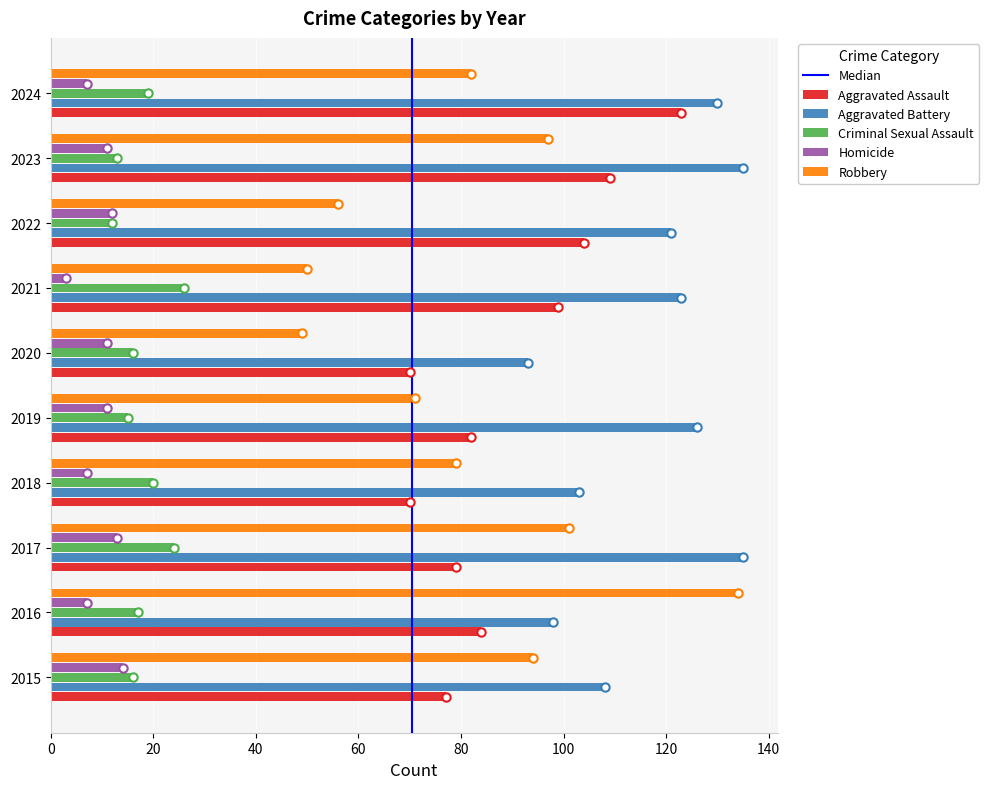

What is the difference between the Criminal Sexual Assault values at 2023 and 2018?

7